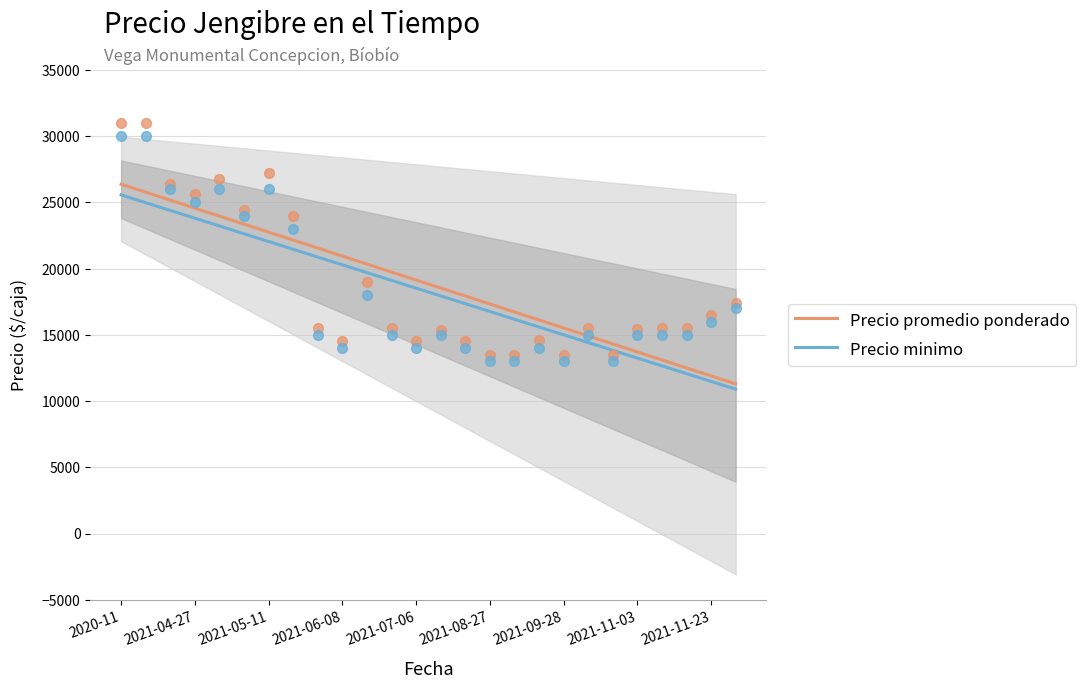

What is the total value across all series at 20?

28144.9